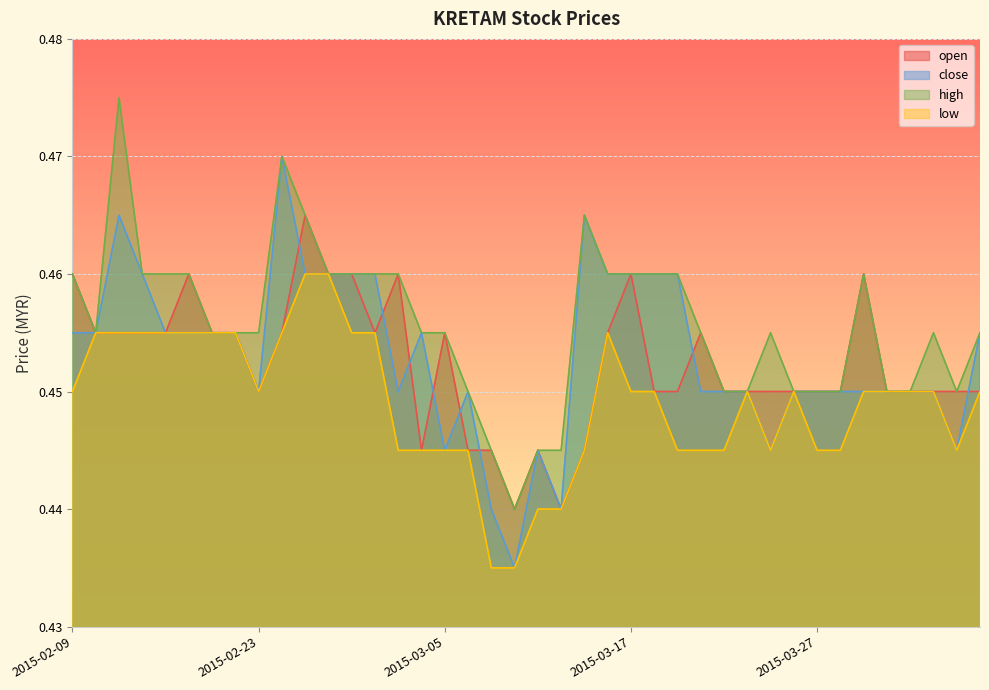

Which series has the largest range (max minus min)?

close